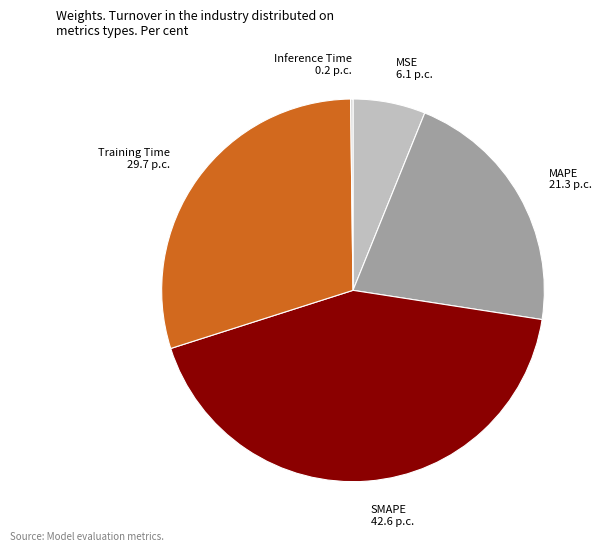

Which has a higher value, MSE or MAPE?

MAPE